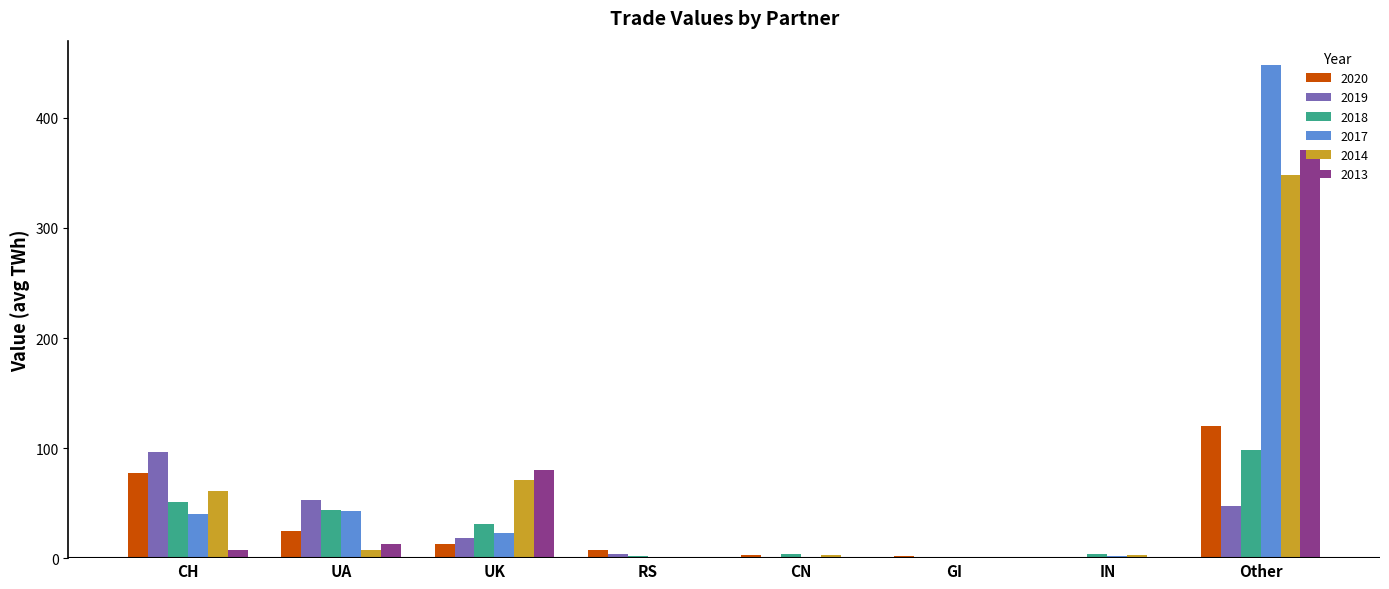

At which label does 2020 first exceed 12?

CH